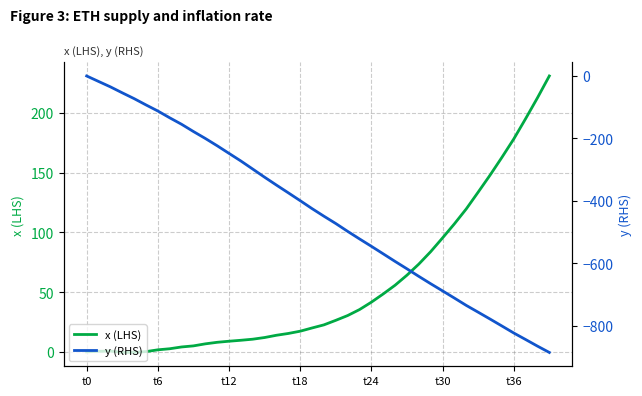

Is it true that x (LHS) equals 0.2 at t12?

False